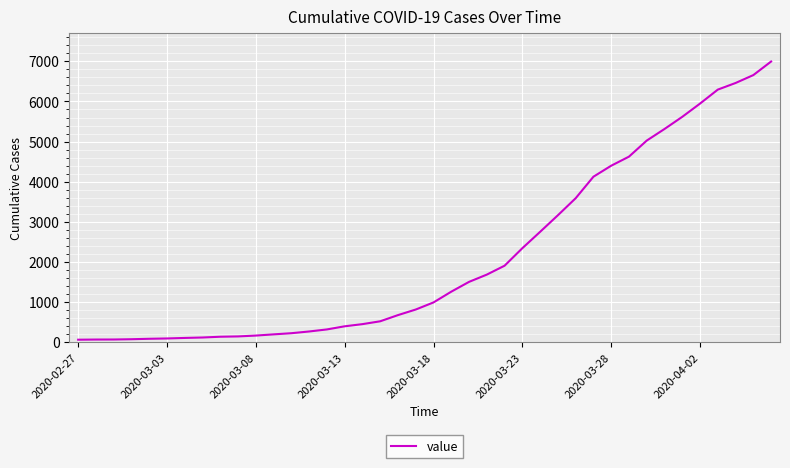

What is the greatest value displayed?

6995